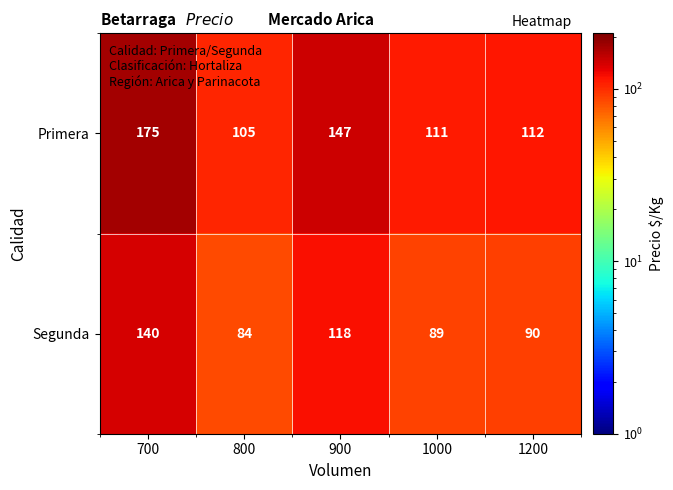

Count the number of data series in this chart.

2